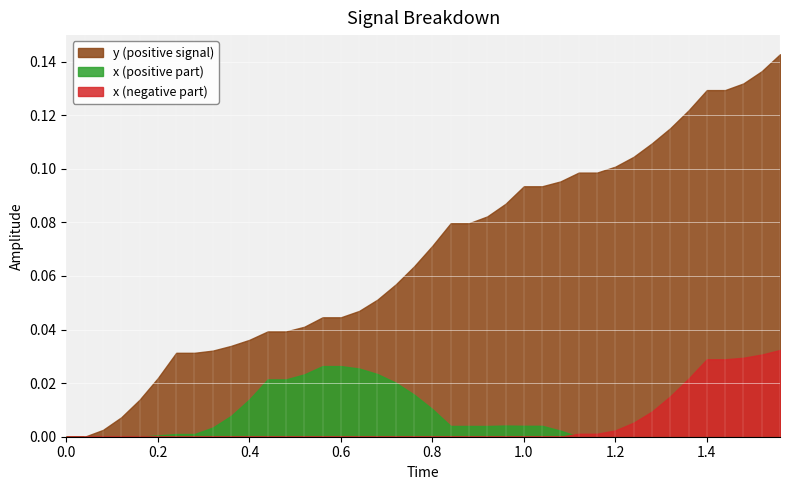

List the series in order of their peak value, lowest first.

x (positive part), x (negative part), y (positive signal)